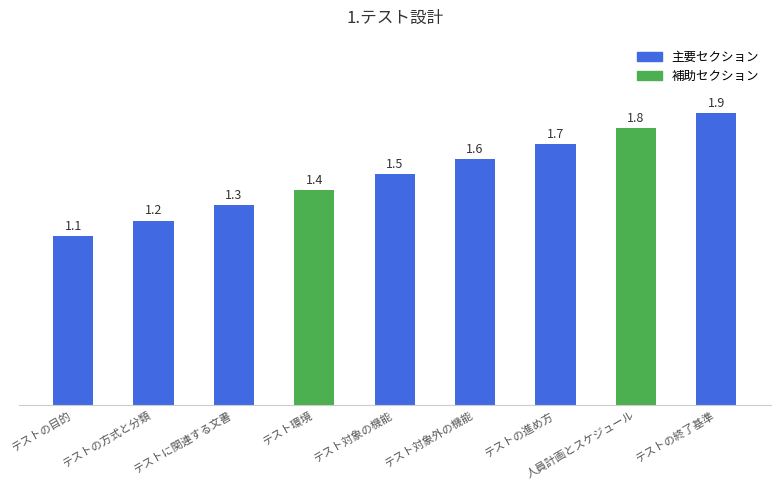

The chart shows a value of 1.0 at テストの進め方. True or false?

False